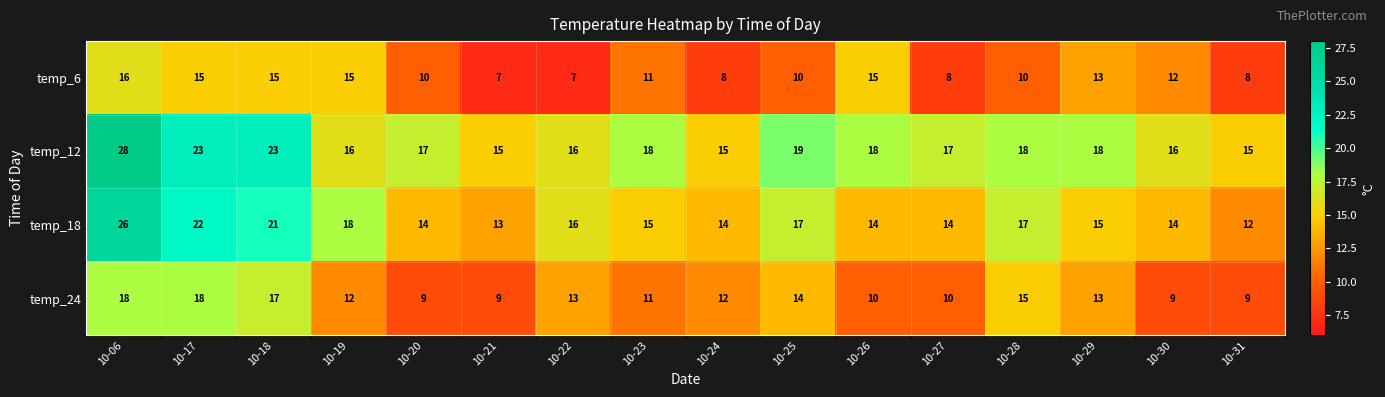

Is it true that temp_6 equals 11 at 10-23?

True